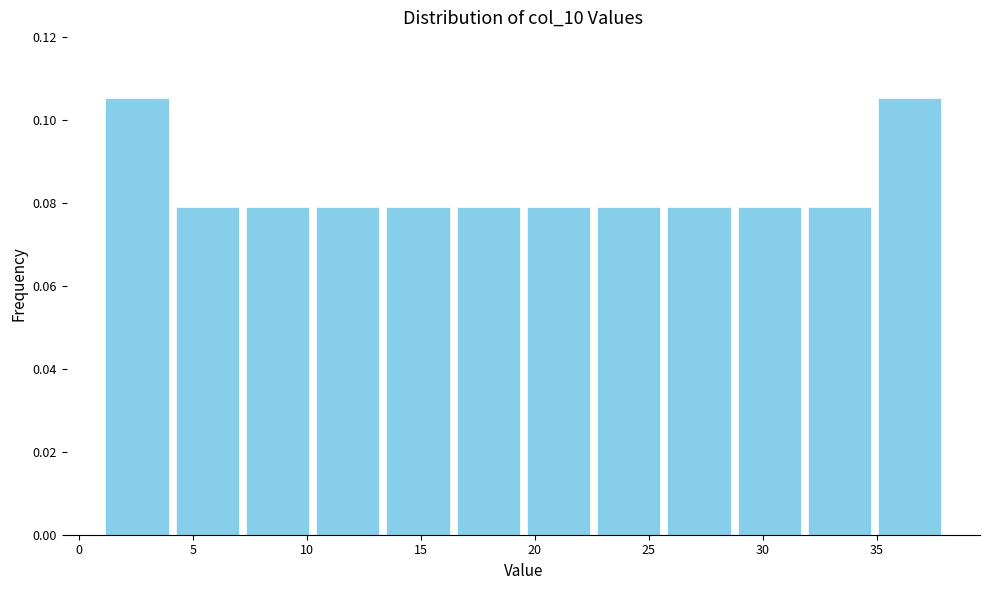

Reading left to right, transcribe this chart: for each bar, give the range it covers on the x-axis and its height. Neither the bar edges nor the heights are printed on the chart, so give them approximately, as read against the axes.

1.0 to 4.0: 0.106
4.0 to 7.0: 0.078
7.0 to 10.5: 0.078
10.5 to 13.5: 0.078
13.5 to 16.5: 0.078
16.5 to 19.5: 0.078
19.5 to 22.5: 0.078
22.5 to 25.5: 0.078
25.5 to 29.0: 0.078
29.0 to 32.0: 0.078
32.0 to 35.0: 0.078
35.0 to 38.0: 0.106